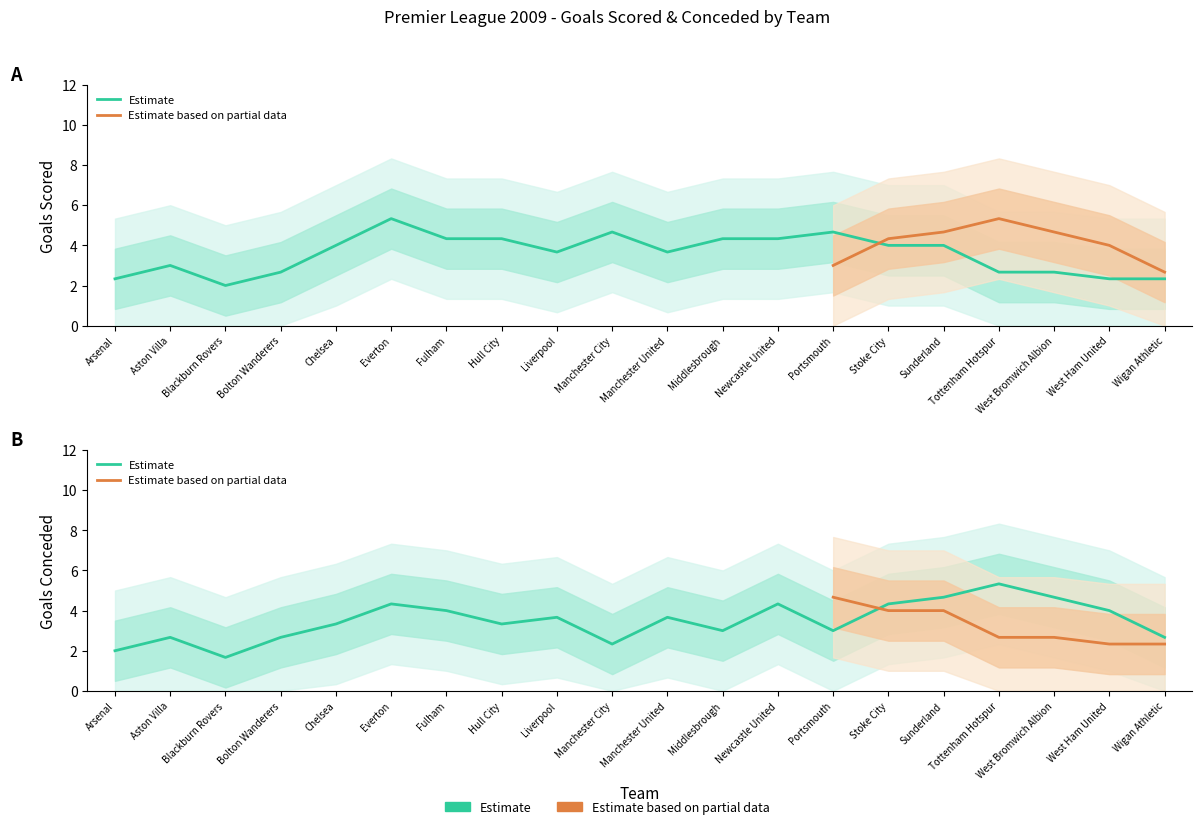

At Portsmouth, list the series in order from smallest to largest.

Goals Scored, Goals Conceded